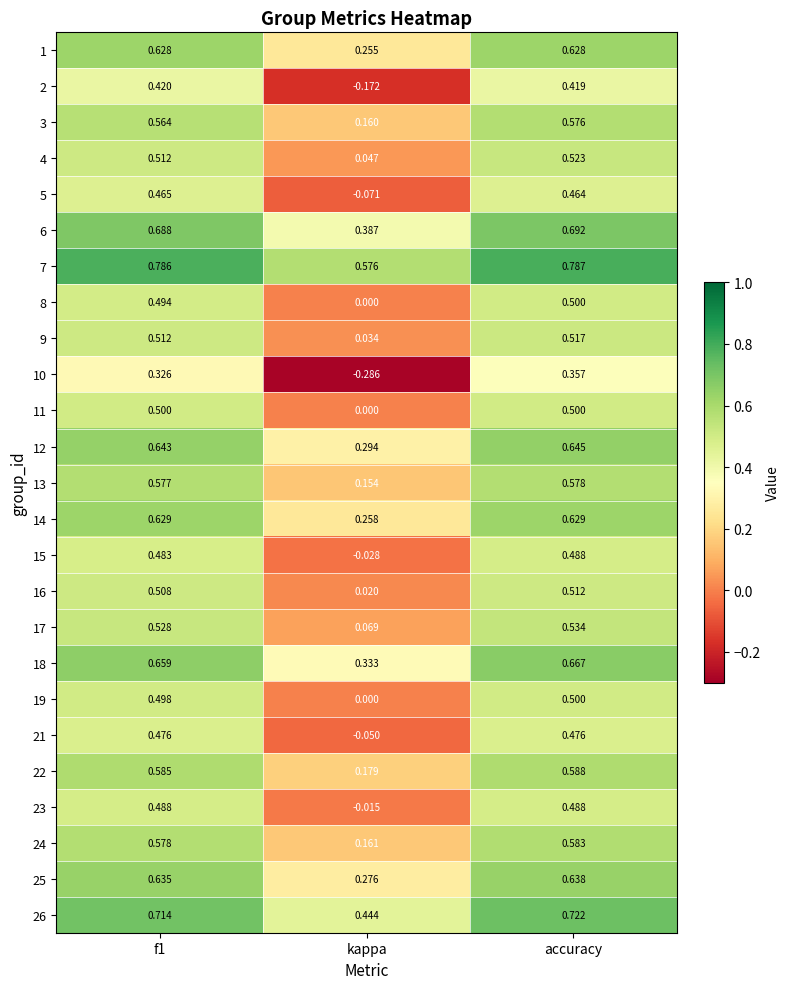

Which category has the lowest value in the 25 series?

kappa